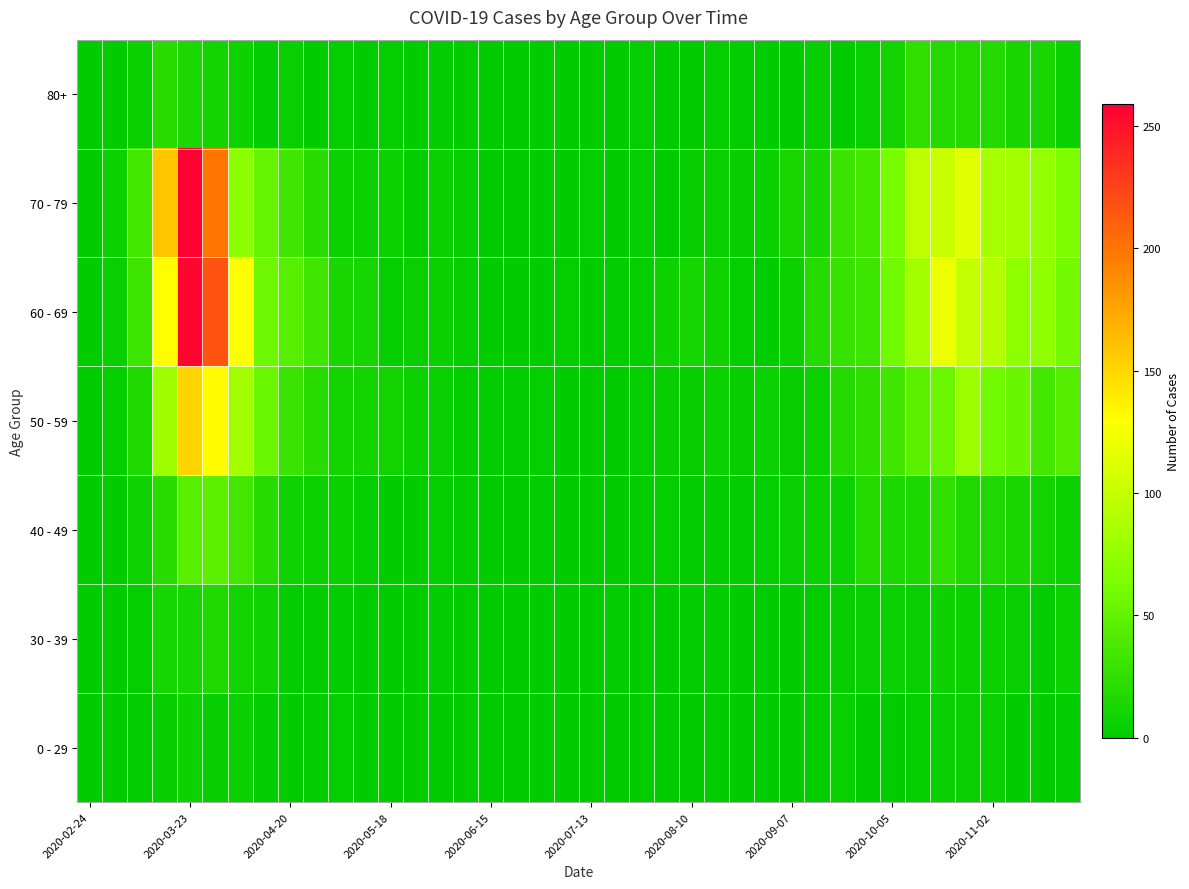

At how many categories does at least one series exceed 252?

1